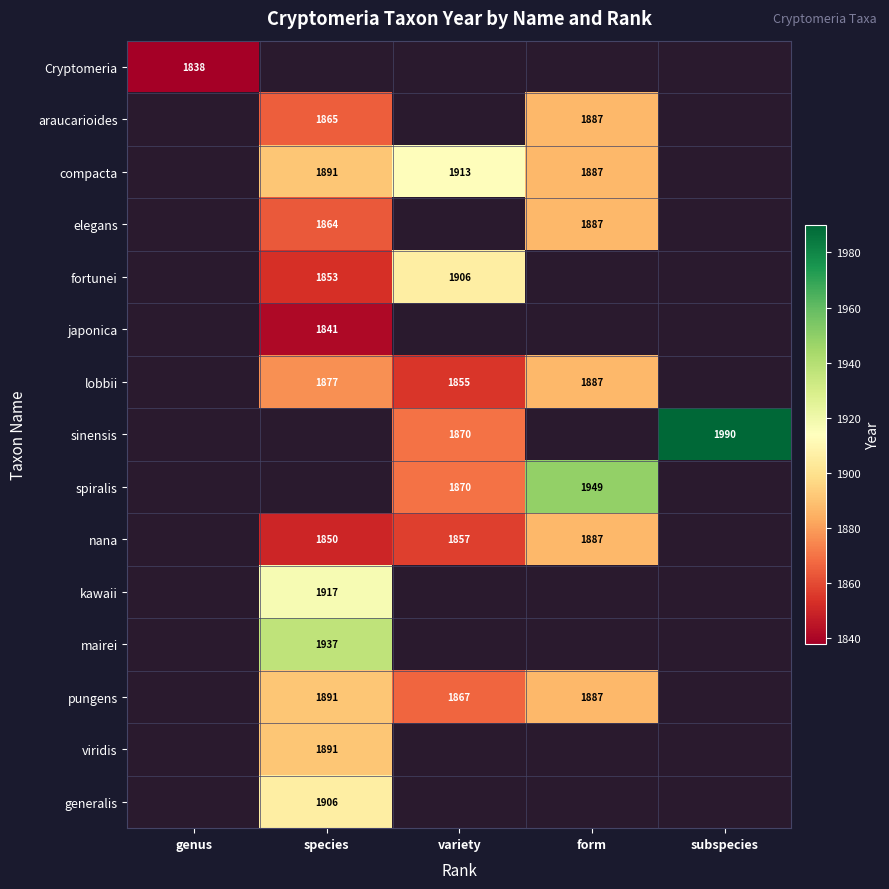

What is the difference between the highest and lowest values at form?

1949